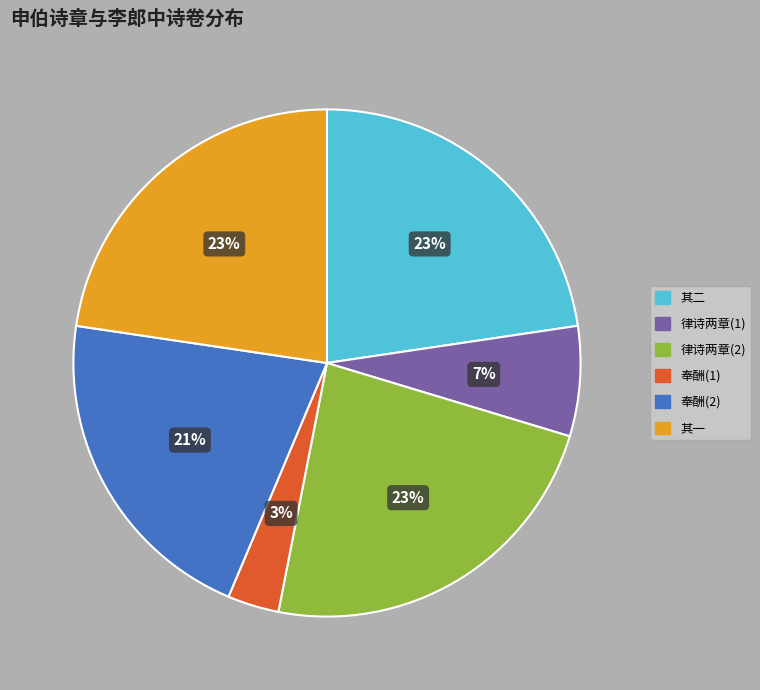

To the nearest percent, what is the average slice percentage?

17%